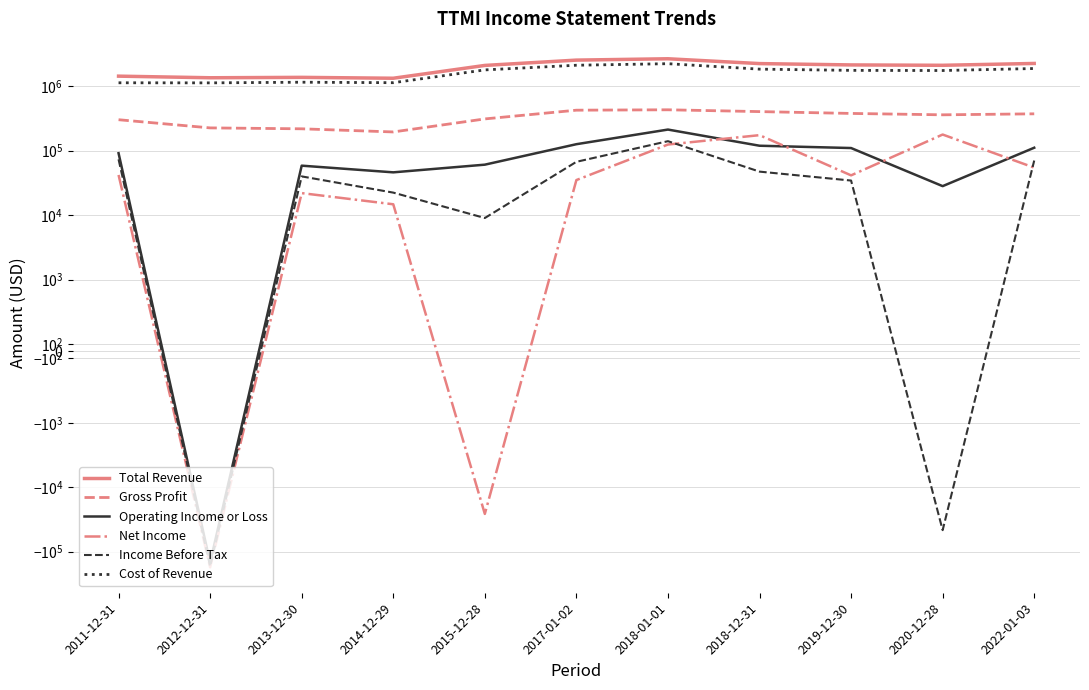

What is the average value of the Cost of Revenue series?

1624600